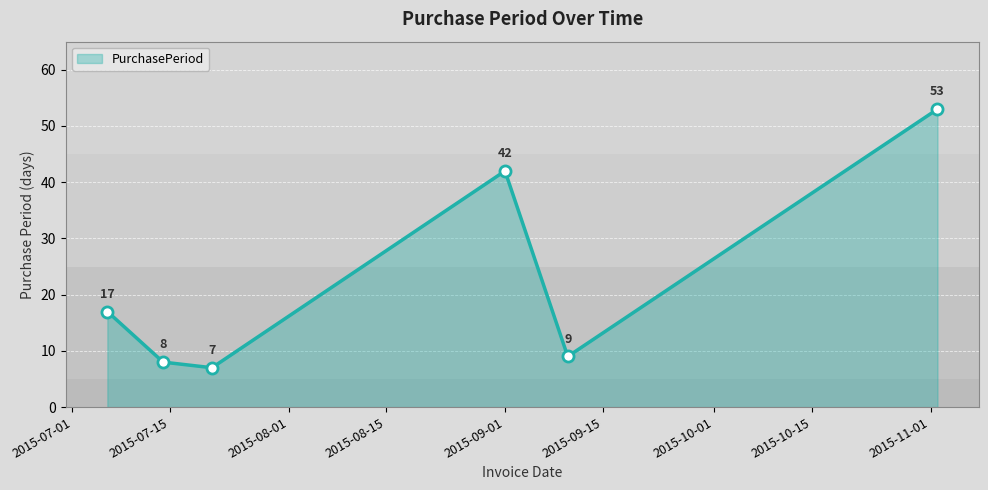

What is the minimum value shown in the chart?

7